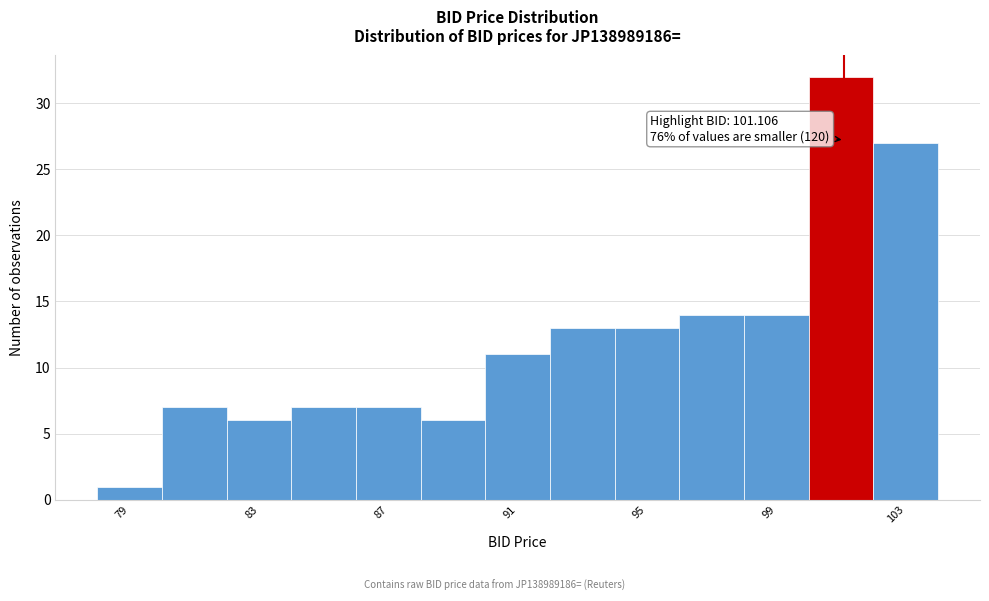

Over which range of the x-axis is the bar tallest?

100 to 102